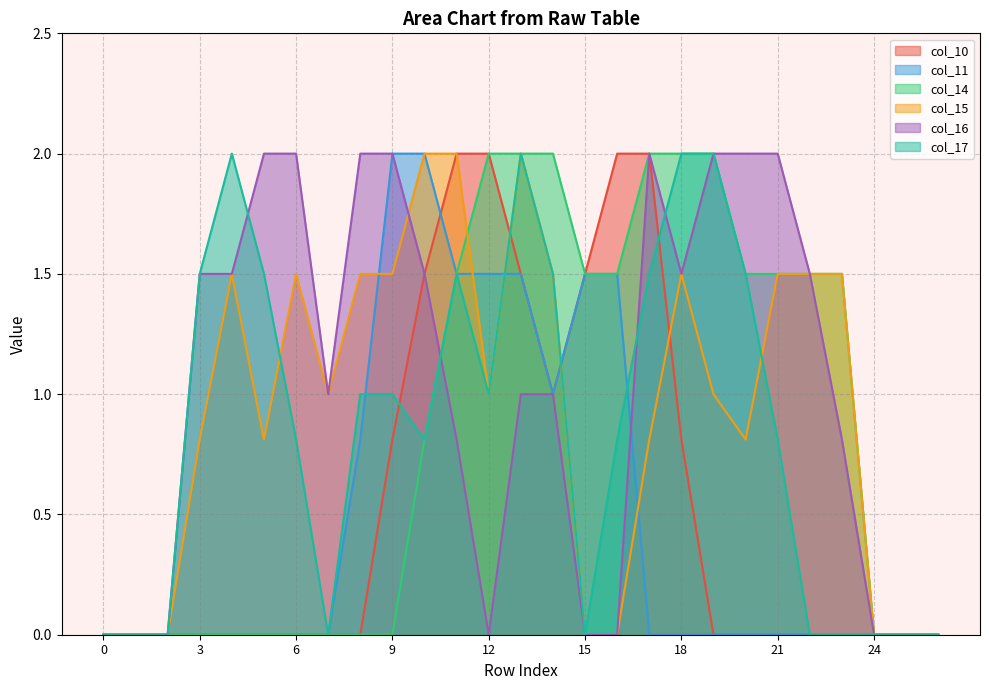

True or false: col_15 and col_17 cross at least once.

True